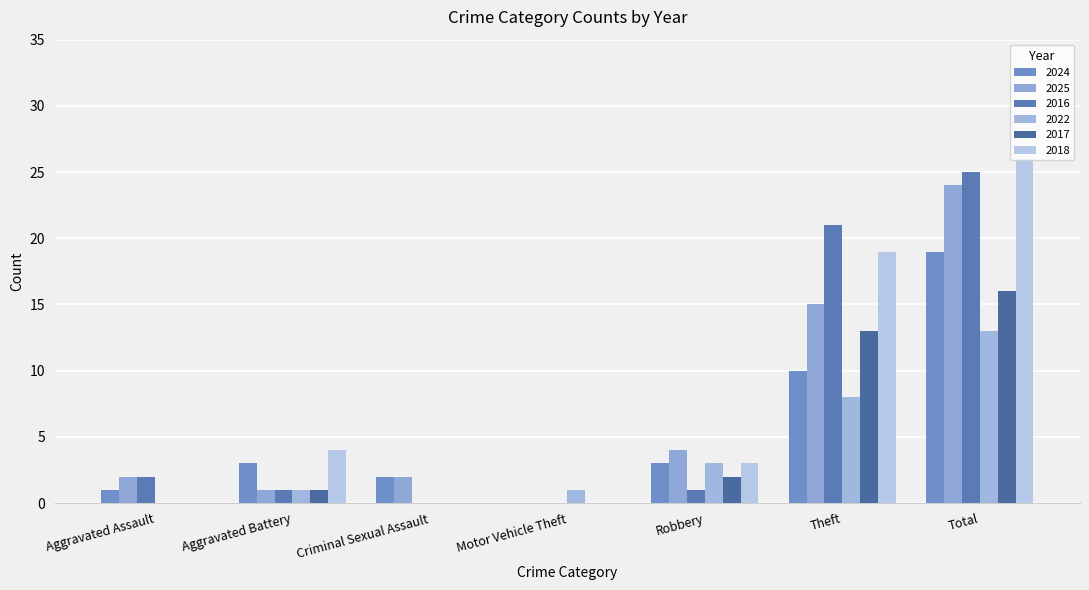

Which series has the largest range (max minus min)?

2018